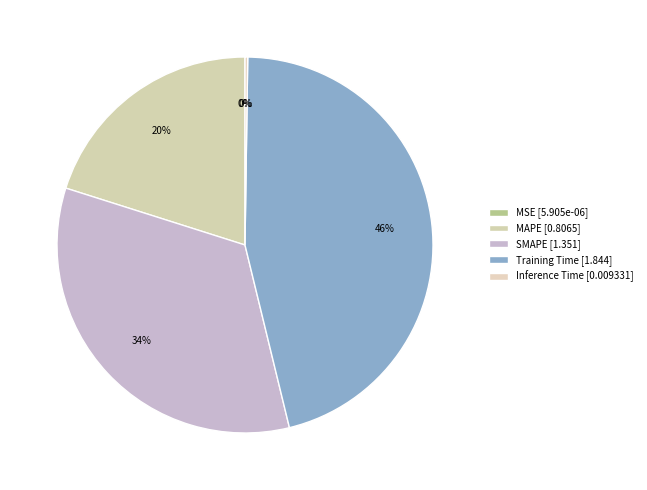

Is the sum of Training Time and SMAPE greater than half?

Yes